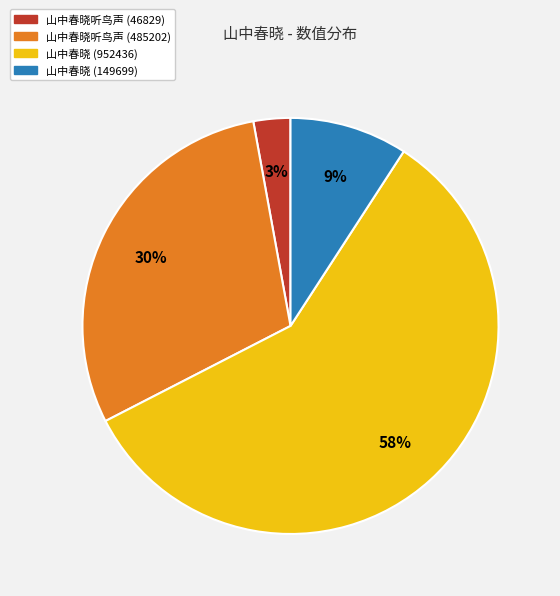

To the nearest percent, what is the average slice percentage?

25%